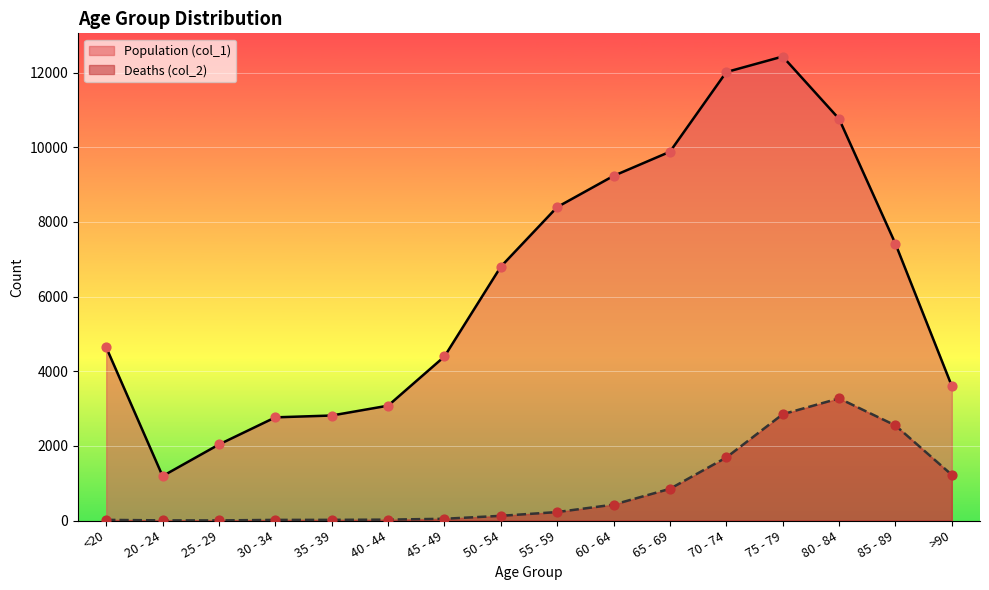

Which series has the largest total across all categories?

Population (col_1)